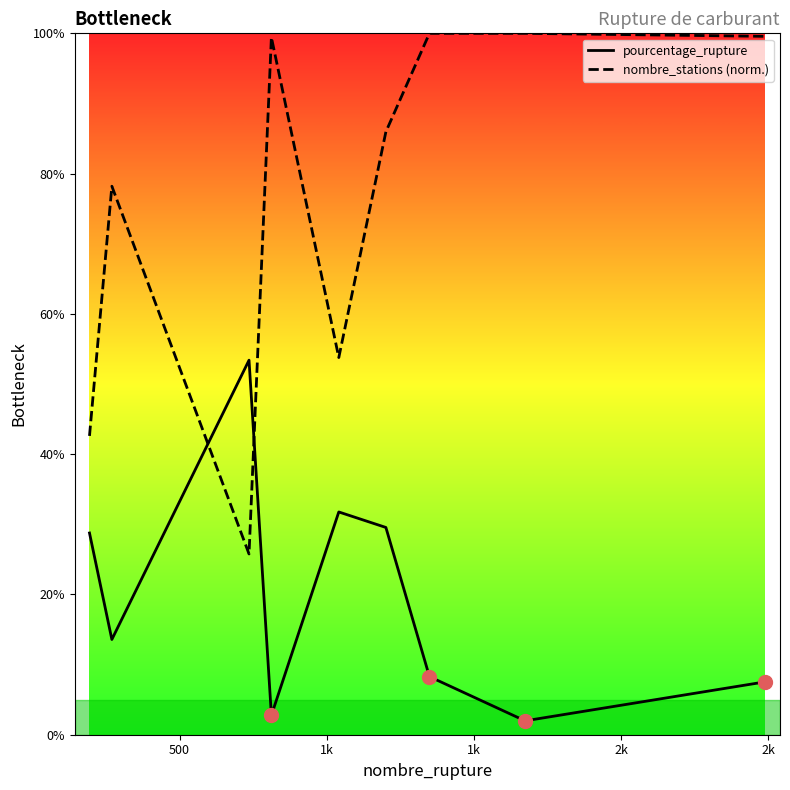

What is the lowest value of the nombre_stations (norm.) series?

25.8